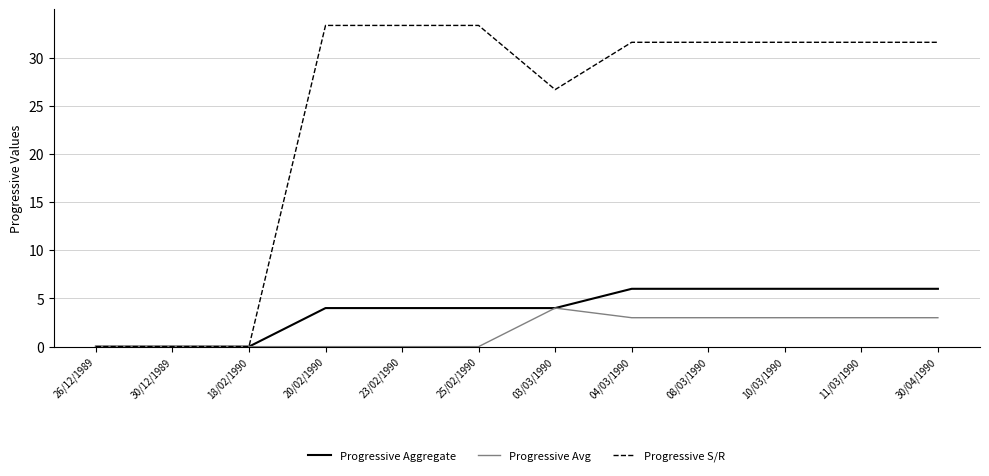

What position from the left is 26/12/1989?

1